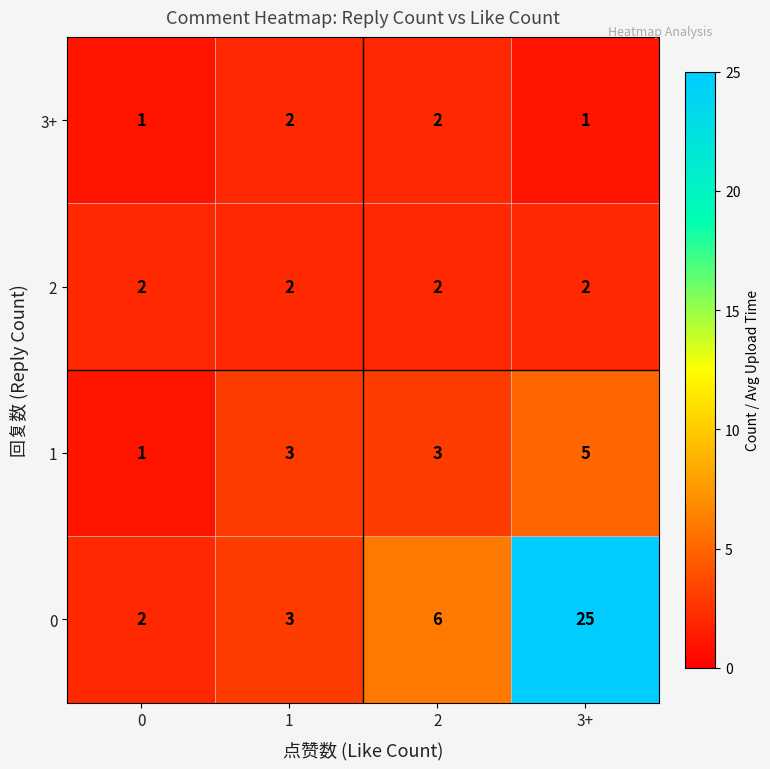

List the labels in order of 0 value, largest first.

3+, 2, 1, 0